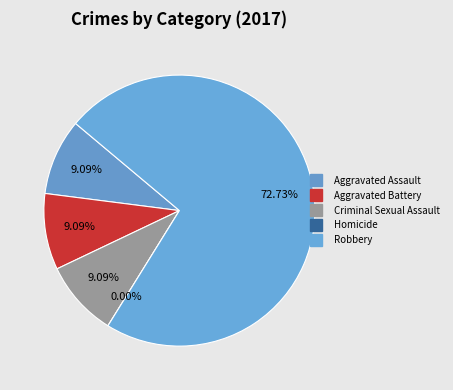

True or false: Robbery accounts for 60% of the total.

False